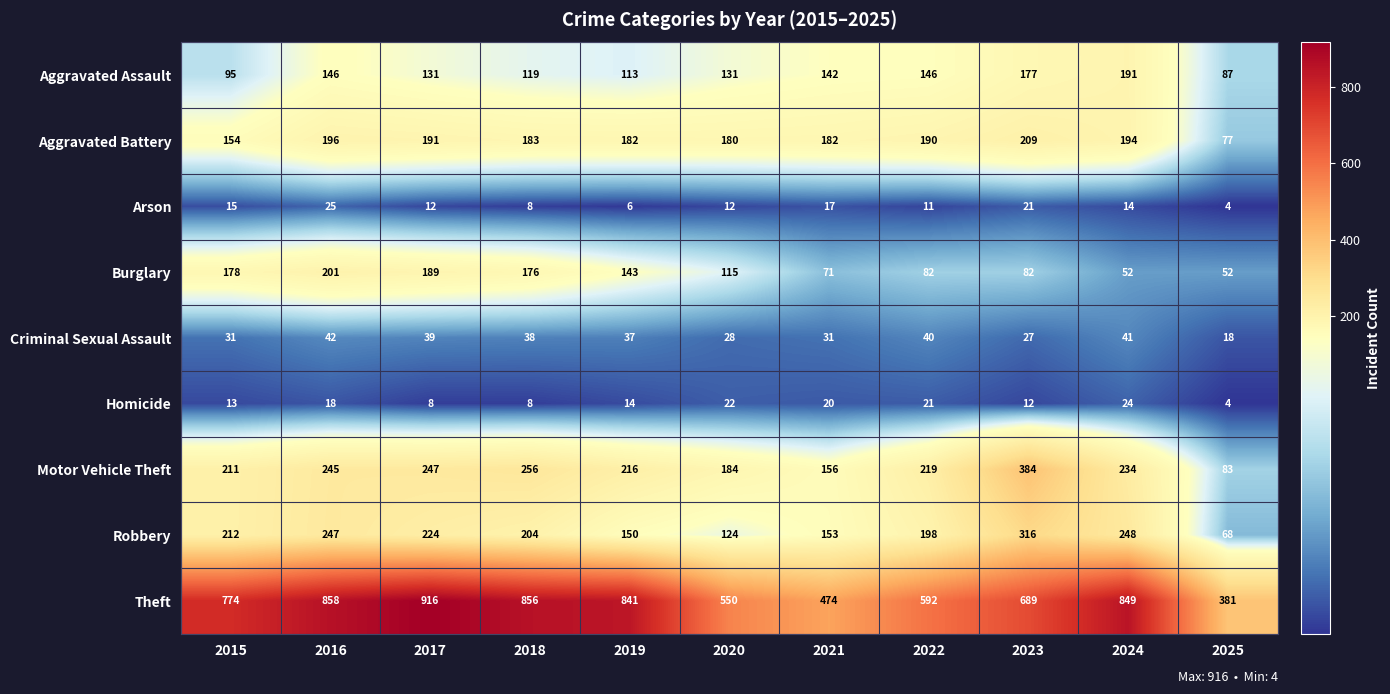

What is the sum of the Robbery values at 2015 and 2020?

336